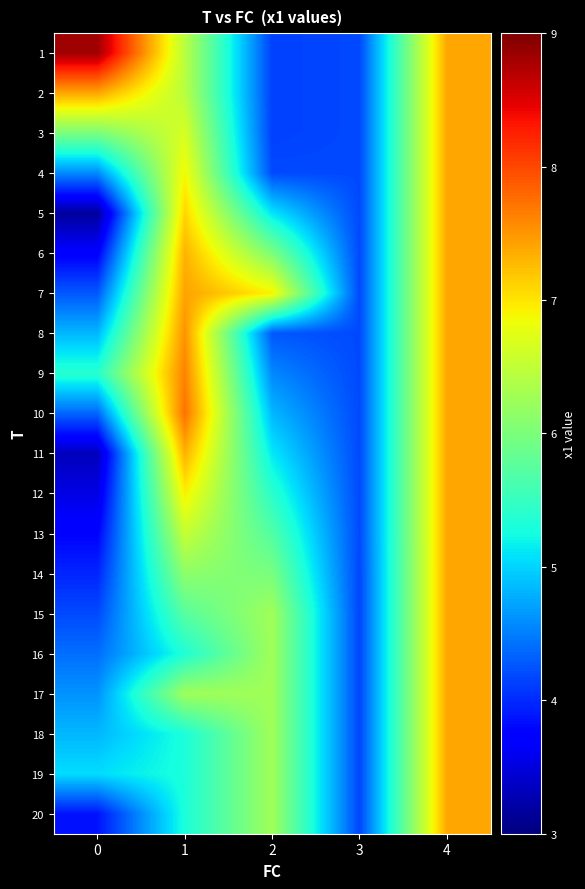

Reading right to left, transcribe all the data shown in this chart.

1: 4=7.4	3=4.2	2=4.1	1=6.4	0=8.8
2: 4=7.4	3=4.2	2=4.1	1=6.4	0=7.4
3: 4=7.4	3=4.2	2=4.1	1=6.7	0=6.0
4: 4=7.4	3=4.2	2=4.2	1=6.9	0=4.6
5: 4=7.4	3=4.2	2=5.1	1=7.1	0=3.2
6: 4=7.4	3=4.2	2=6.0	1=7.3	0=3.7
7: 4=7.4	3=4.2	2=6.9	1=7.4	0=4.3
8: 4=7.4	3=4.2	2=4.3	1=7.5	0=4.8
9: 4=7.4	3=4.2	2=4.6	1=7.6	0=5.4
10: 4=7.4	3=4.2	2=4.8	1=7.7	0=4.4
11: 4=7.4	3=4.2	2=5.1	1=7.3	0=3.3
12: 4=7.4	3=4.2	2=5.4	1=6.9	0=3.5
13: 4=7.4	3=4.2	2=5.7	1=6.5	0=3.8
14: 4=7.4	3=4.2	2=6.0	1=6.1	0=4.0
15: 4=7.4	3=4.2	2=6.3	1=5.7	0=4.2
16: 4=7.4	3=4.2	2=6.3	1=5.3	0=4.4
17: 4=7.4	3=4.2	2=6.3	1=6.3	0=4.6
18: 4=7.4	3=4.2	2=6.3	1=5.3	0=4.8
19: 4=7.4	3=4.2	2=6.3	1=5.3	0=5.1
20: 4=7.4	3=4.2	2=6.3	1=5.3	0=3.9